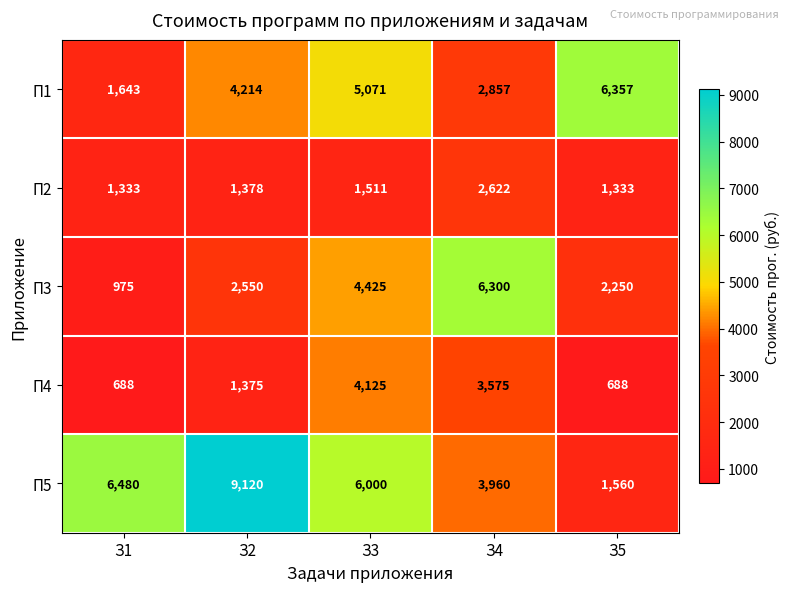

How many data points in П1 are less than 4214?

2